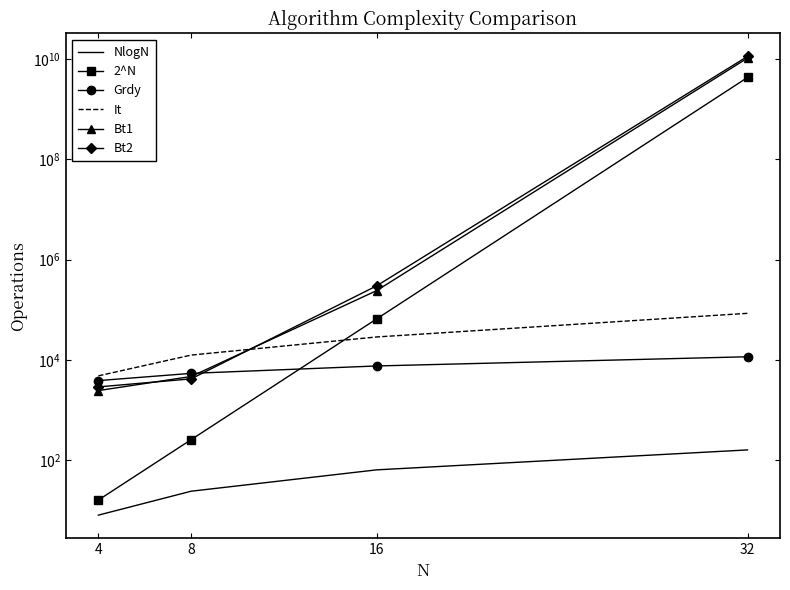

What is the sum of the 2^N values at 32 and 16?

4295032832